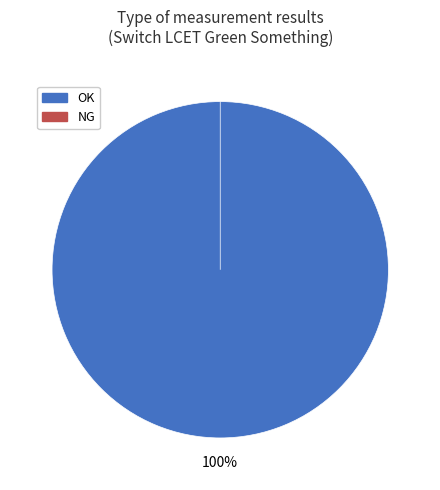

Combined, do OK and NG account for over 50%?

Yes